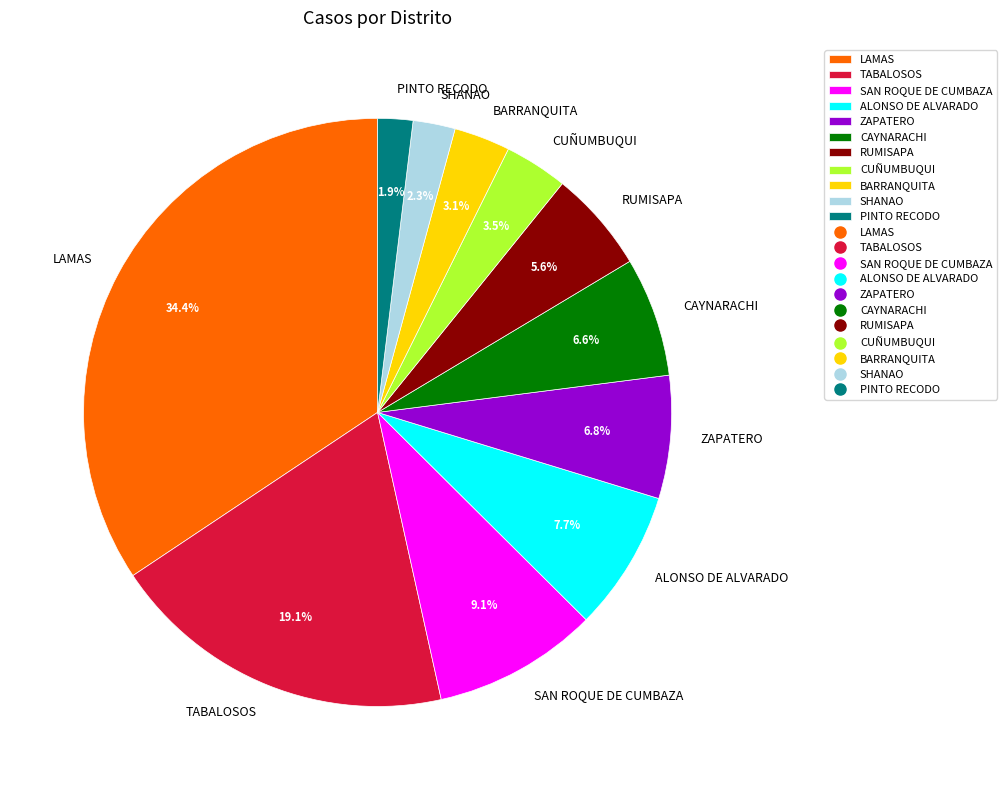

Is it true that LAMAS is 25% of the pie?

False